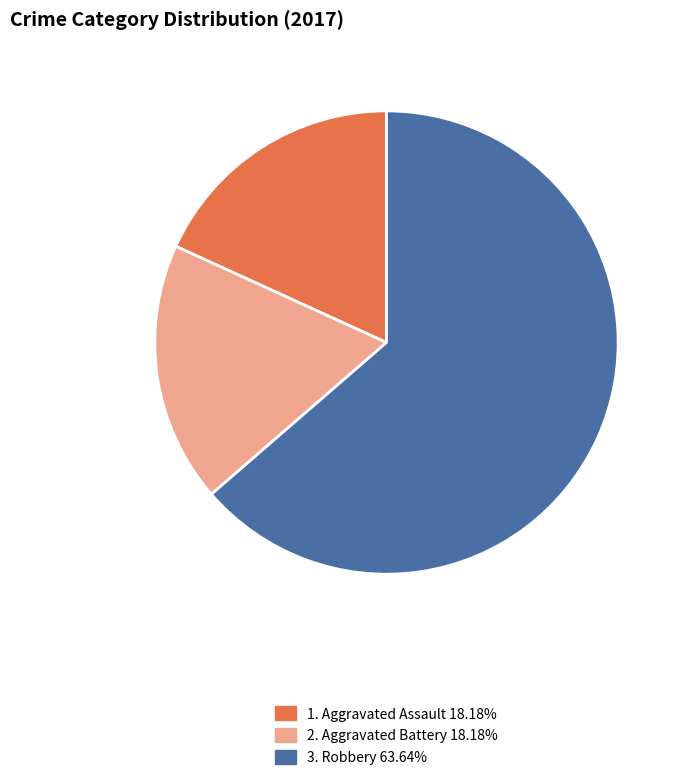

Does any single category account for the majority?

Yes